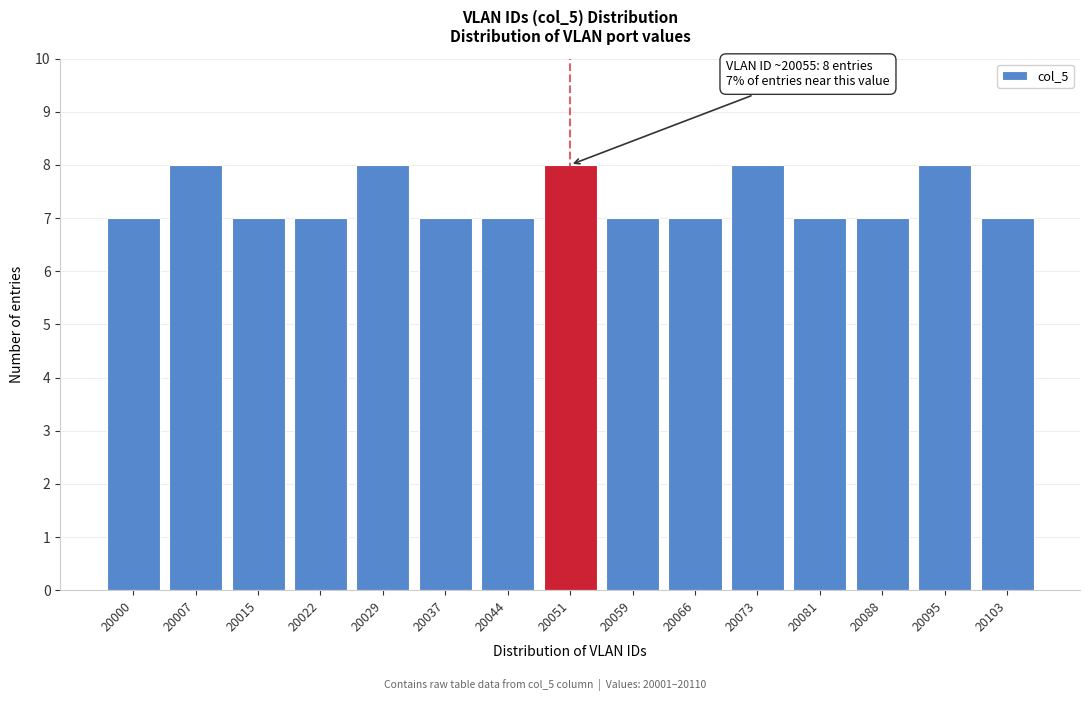

Reading left to right, list all the values displayed in this chart.

7	8	7	7	8	7	7	8	7	7	8	7	7	8	7